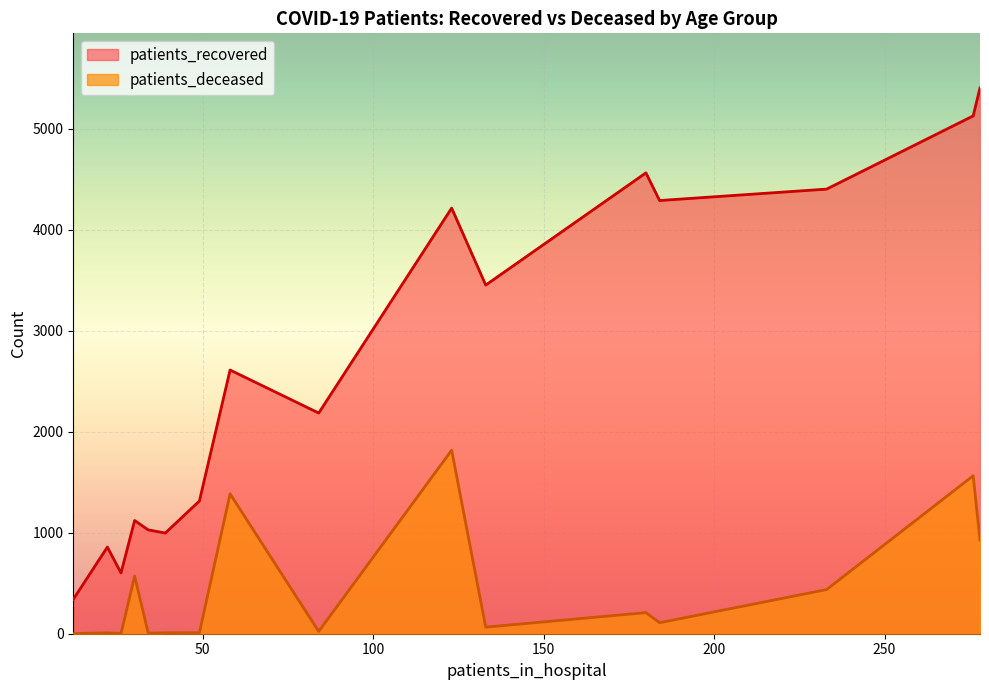

What position from the right is <20?

16